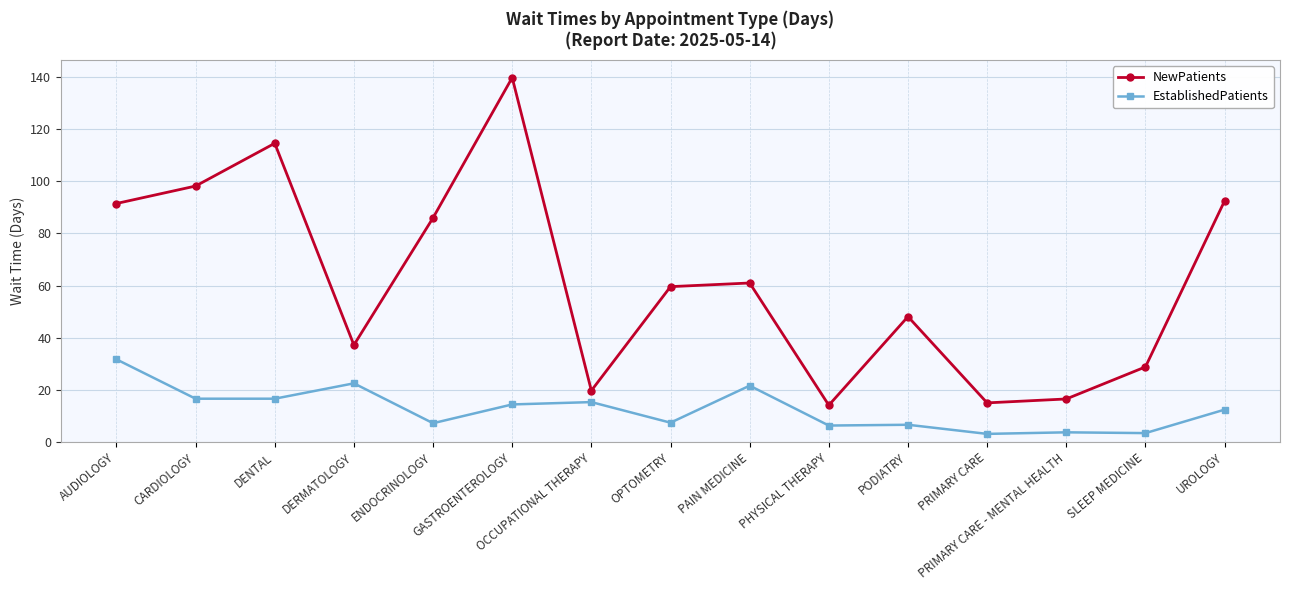

What is the difference between the maximum and minimum values in the EstablishedPatients series?

28.6